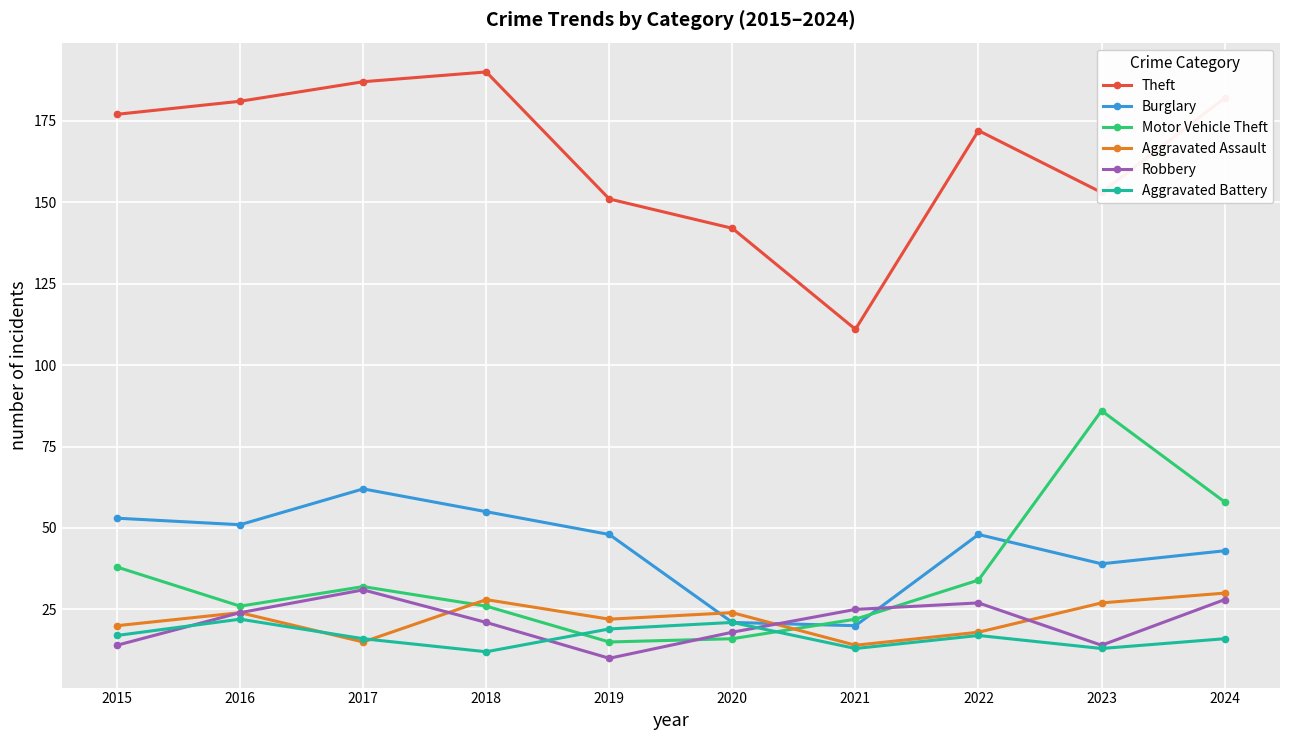

True or false: Motor Vehicle Theft has a value of 46 at 2017.

False